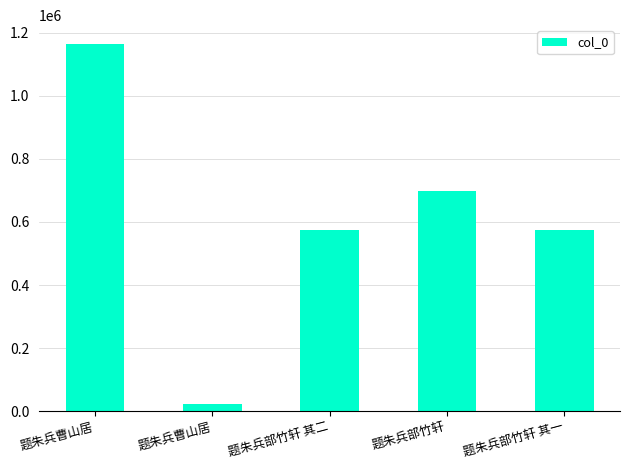

What is the difference between the maximum and minimum values?

1143517